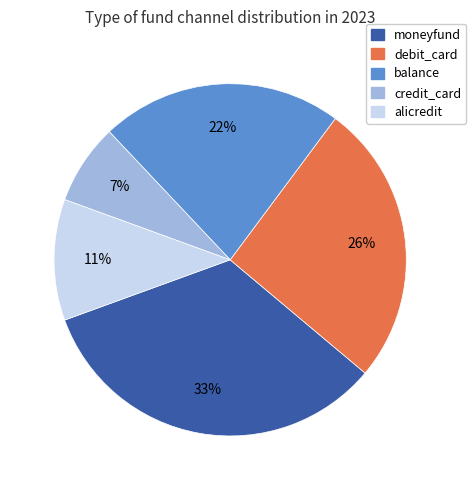

What is the largest slice in the pie chart?

moneyfund